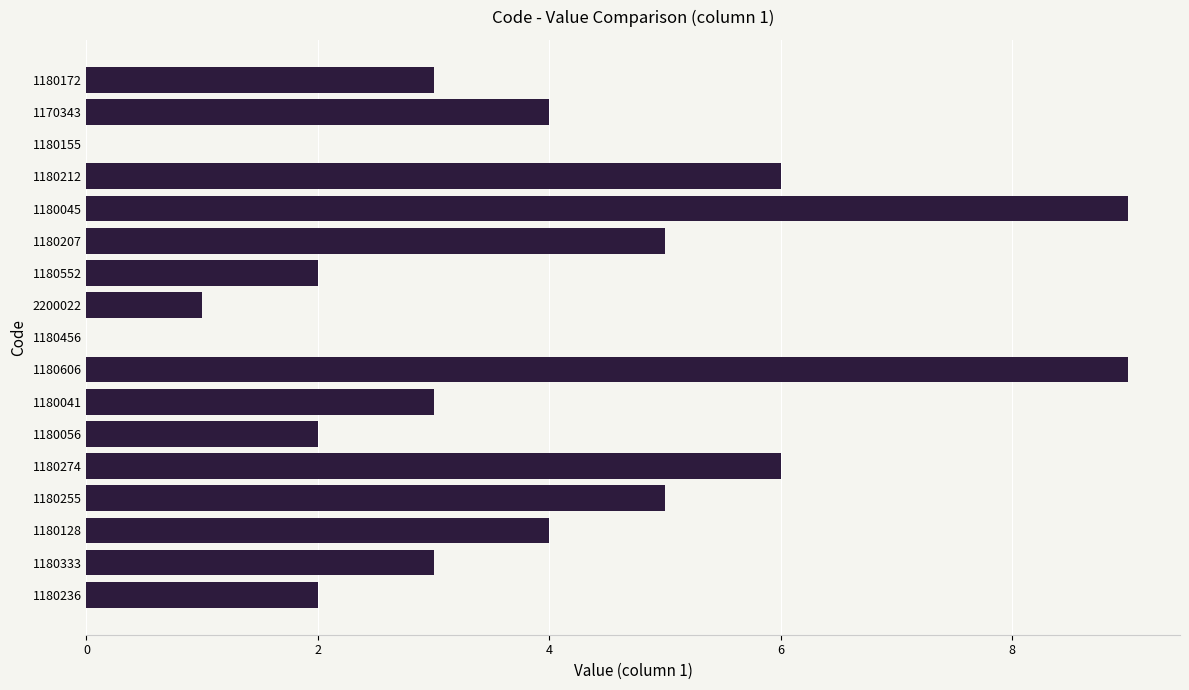

The value at 1170343 is 3. True or false?

False